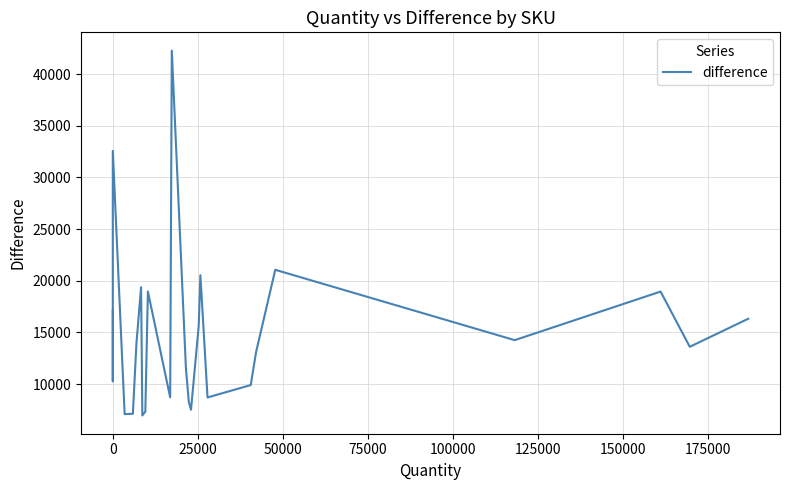

Is this an area chart (filled region under the line)?

No